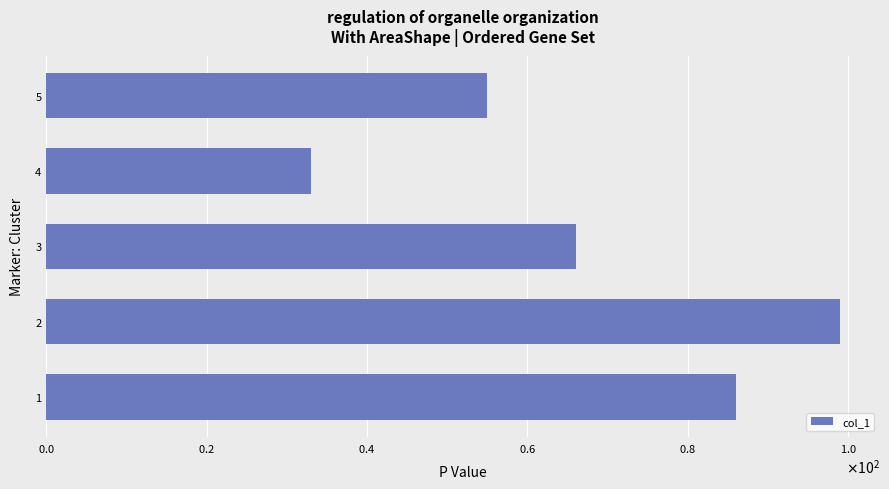

What is the sum of all values?

339